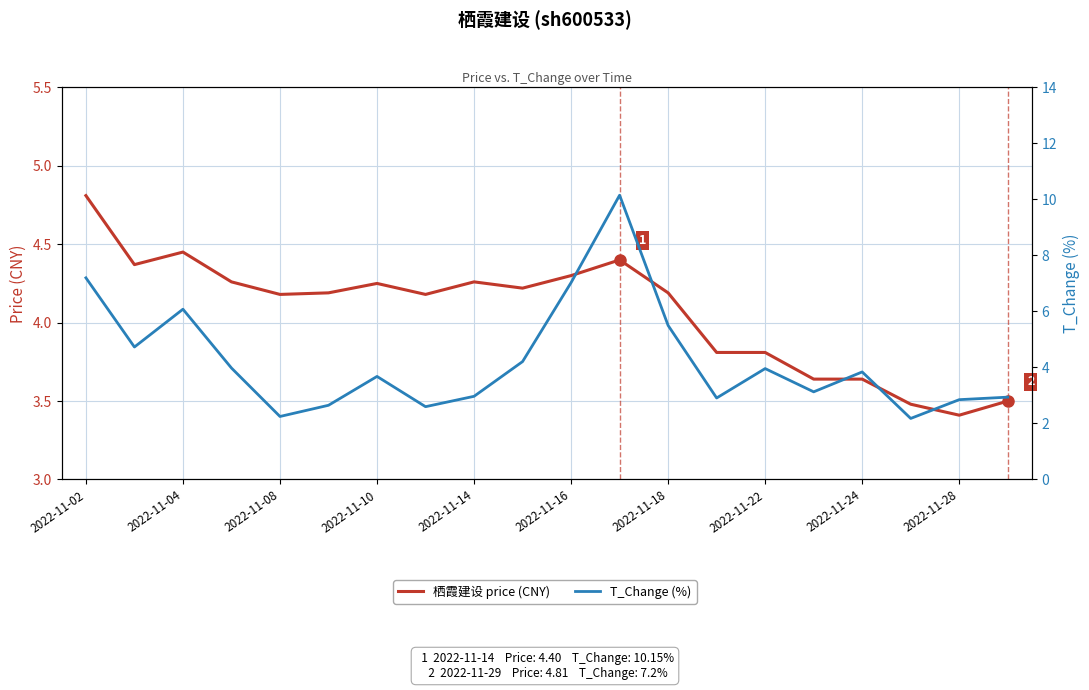

Which has a higher value, 14 or 2022-11-04?

2022-11-04